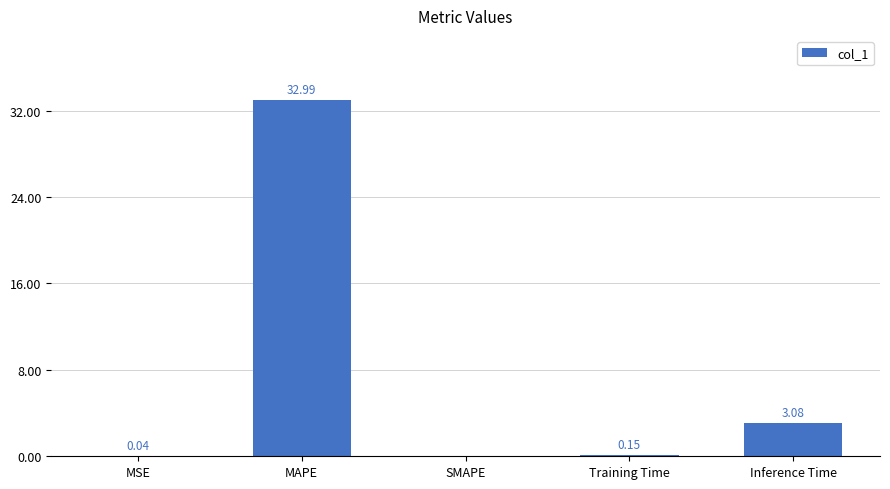

What is the change in value from MAPE to Inference Time?

-29.9